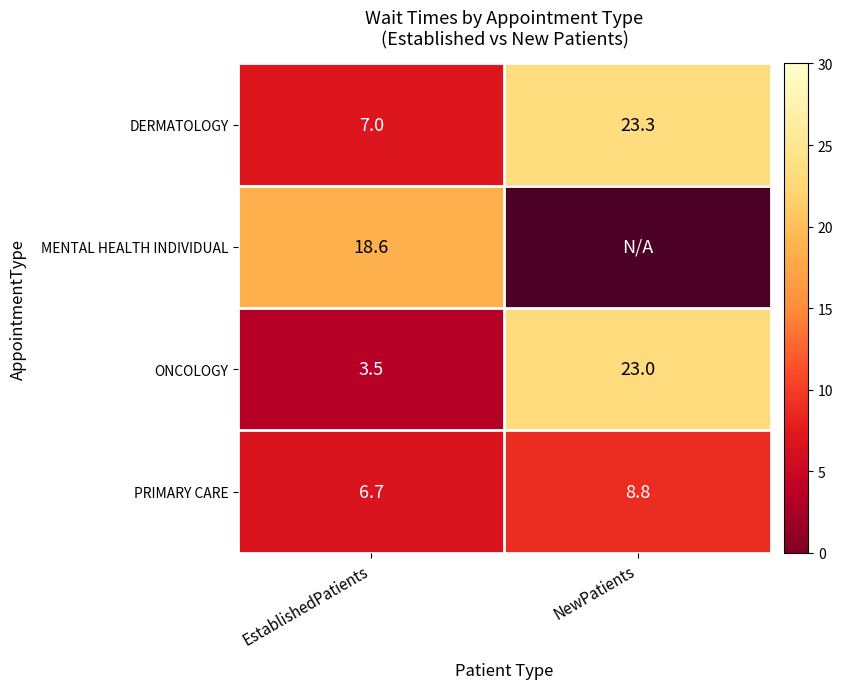

What is the spread (max minus min) of values at EstablishedPatients?

15.1